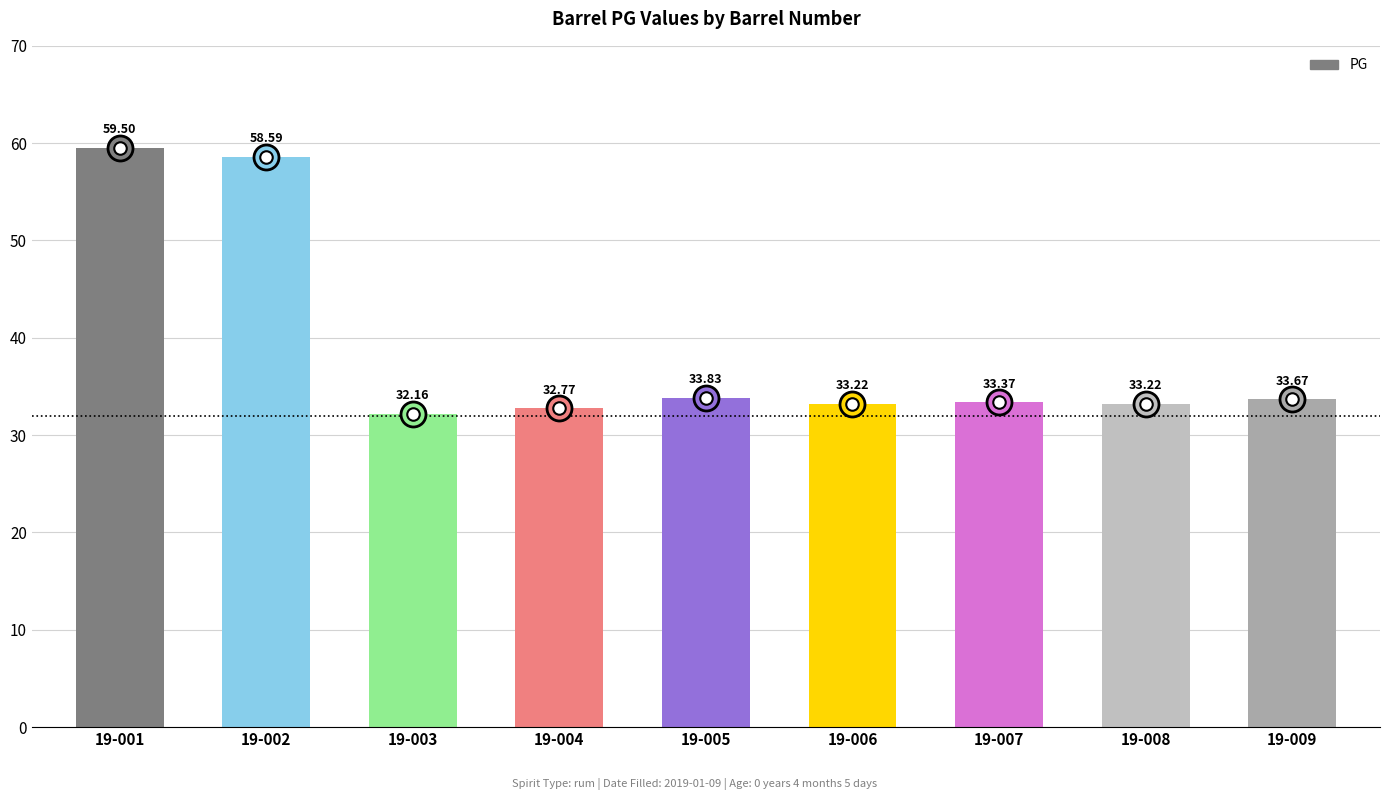

True or false: the data shows 27.5 at 19-002.

False